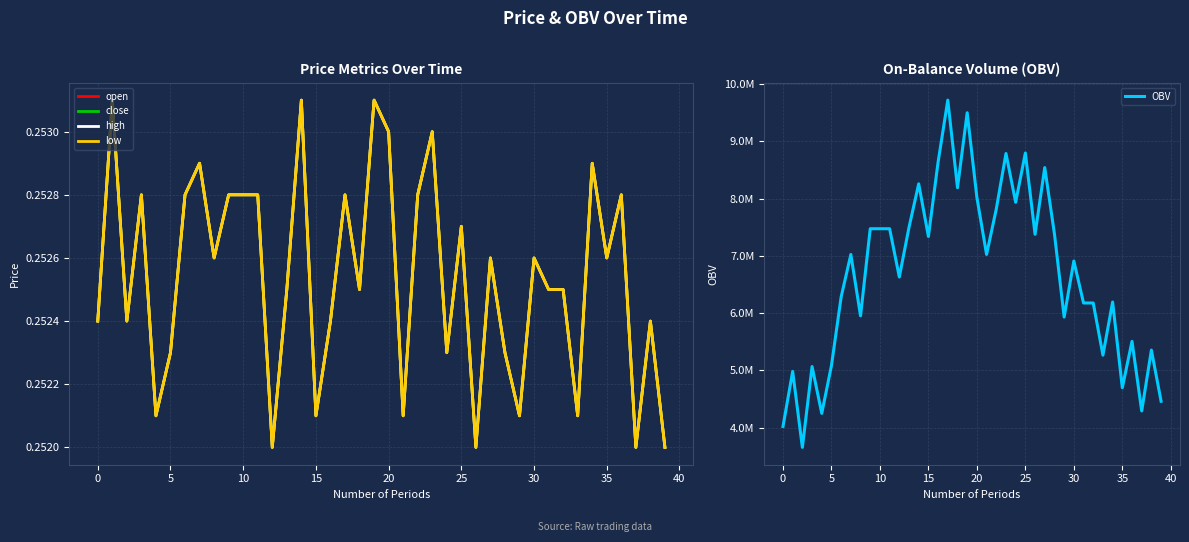

Reading left to right, list all the values displayed in this chart.

open: 0.3	0.3	0.3	0.3	0.3	0.3	0.3	0.3	0.3	0.3	0.3	0.3	0.3	0.3	0.3	0.3	0.3	0.3	0.3	0.3	0.3	0.3	0.3	0.3	0.3	0.3	0.3	0.3	0.3	0.3	0.3	0.3	0.3	0.3	0.3	0.3	0.3	0.3	0.3	0.3
close: 0.3	0.3	0.3	0.3	0.3	0.3	0.3	0.3	0.3	0.3	0.3	0.3	0.3	0.3	0.3	0.3	0.3	0.3	0.3	0.3	0.3	0.3	0.3	0.3	0.3	0.3	0.3	0.3	0.3	0.3	0.3	0.3	0.3	0.3	0.3	0.3	0.3	0.3	0.3	0.3
high: 0.3	0.3	0.3	0.3	0.3	0.3	0.3	0.3	0.3	0.3	0.3	0.3	0.3	0.3	0.3	0.3	0.3	0.3	0.3	0.3	0.3	0.3	0.3	0.3	0.3	0.3	0.3	0.3	0.3	0.3	0.3	0.3	0.3	0.3	0.3	0.3	0.3	0.3	0.3	0.3
low: 0.3	0.3	0.3	0.3	0.3	0.3	0.3	0.3	0.3	0.3	0.3	0.3	0.3	0.3	0.3	0.3	0.3	0.3	0.3	0.3	0.3	0.3	0.3	0.3	0.3	0.3	0.3	0.3	0.3	0.3	0.3	0.3	0.3	0.3	0.3	0.3	0.3	0.3	0.3	0.3
OBV: 4021335.8	4983150.9	3656878.0	5067908.5	4250181.4	5084860.1	6283996.5	7025441.8	5953441.8	7474657.2	7474657.2	7474657.2	6631502.8	7500084.5	8258481.4	7339045.0	8639890.7	9720366.5	8190675.3	9499996.6	8021160.0	7025441.8	7817741.7	8788032.6	7936402.4	8796508.4	7377002.1	8542235.5	7385477.8	5932068.5	6910835.1	6177865.6	6177865.6	5266905.0	6194817.1	4699029.0	5508280.4	4292192.4	5355716.6	4461707.6